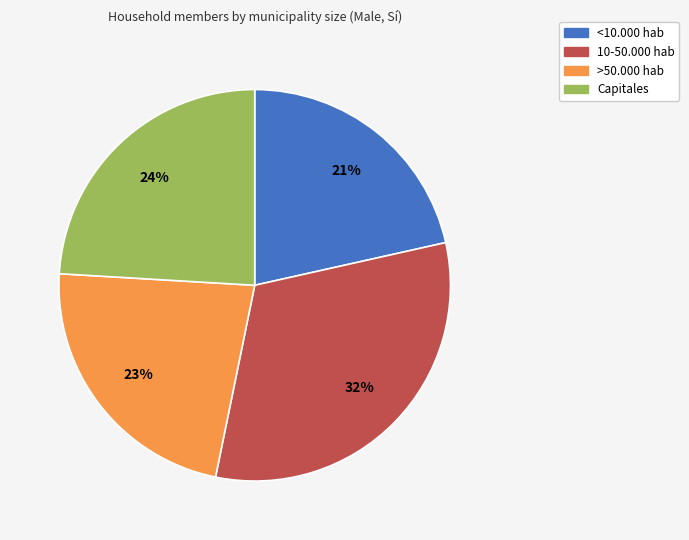

Count the number of slices in the pie.

4